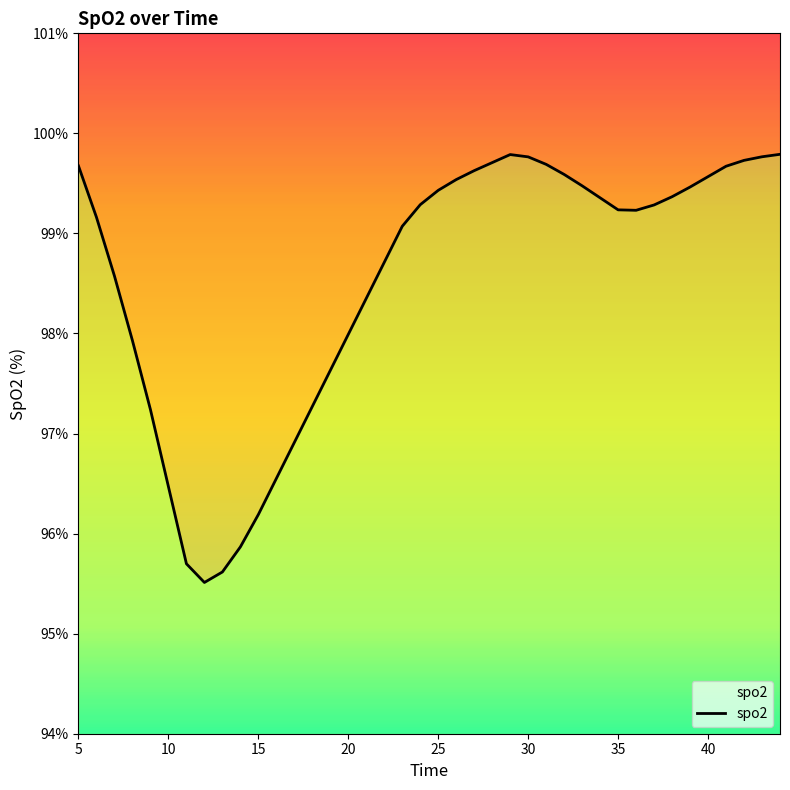

Does the chart display data point markers on the line(s)?

No